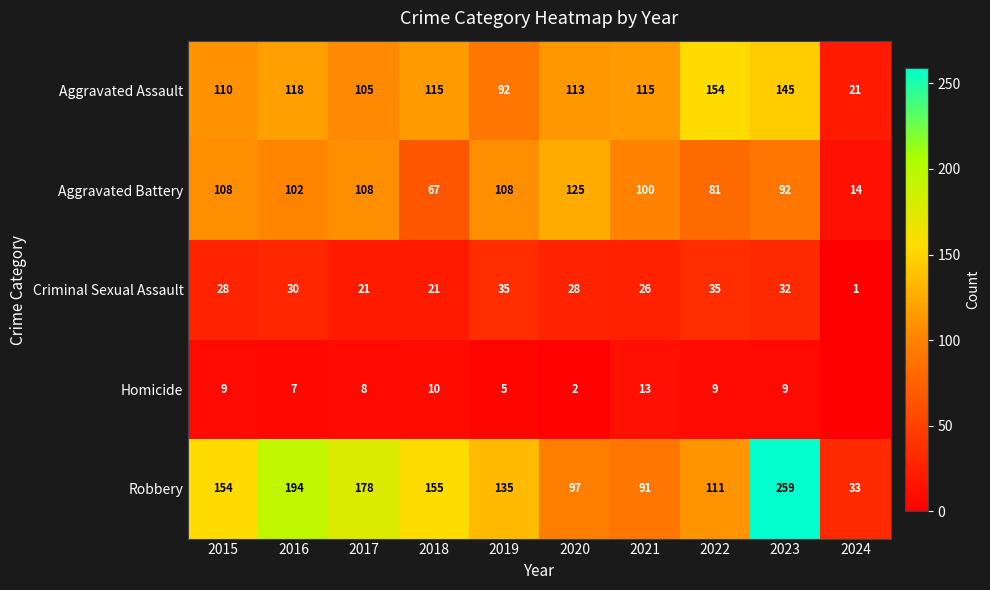

How many series are shown in this chart?

5